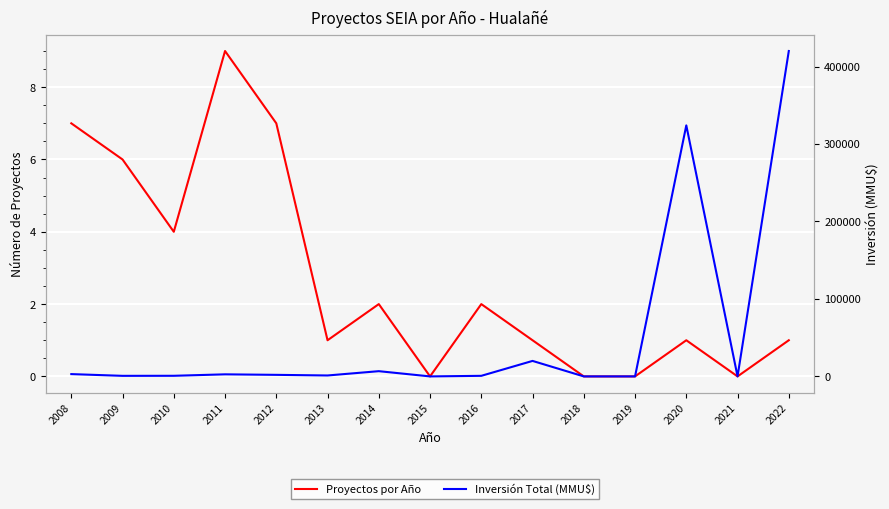

Where does the Inversión Total (MMU$) series first go above 1200?

2008